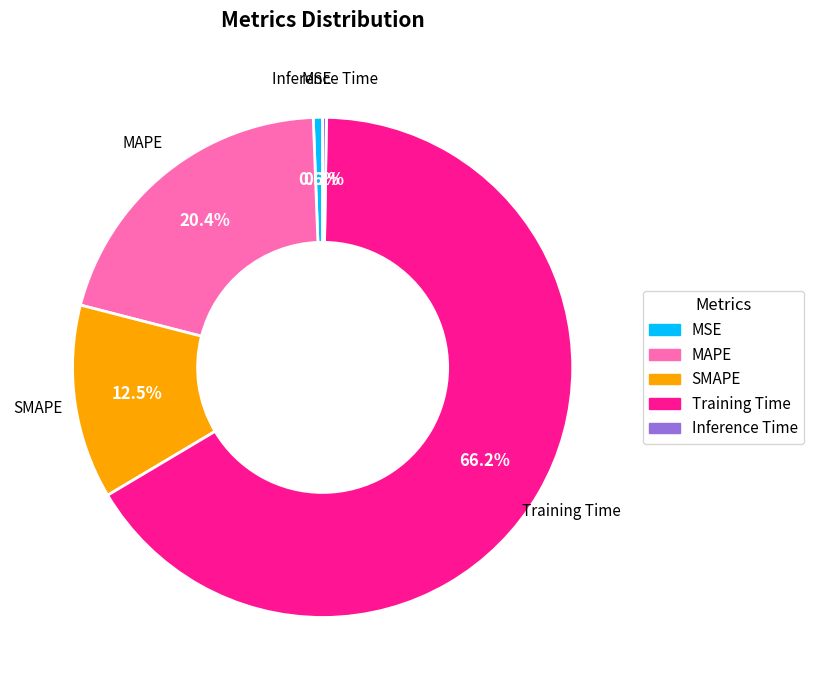

The SMAPE slice represents 5% of the pie. True or false?

False